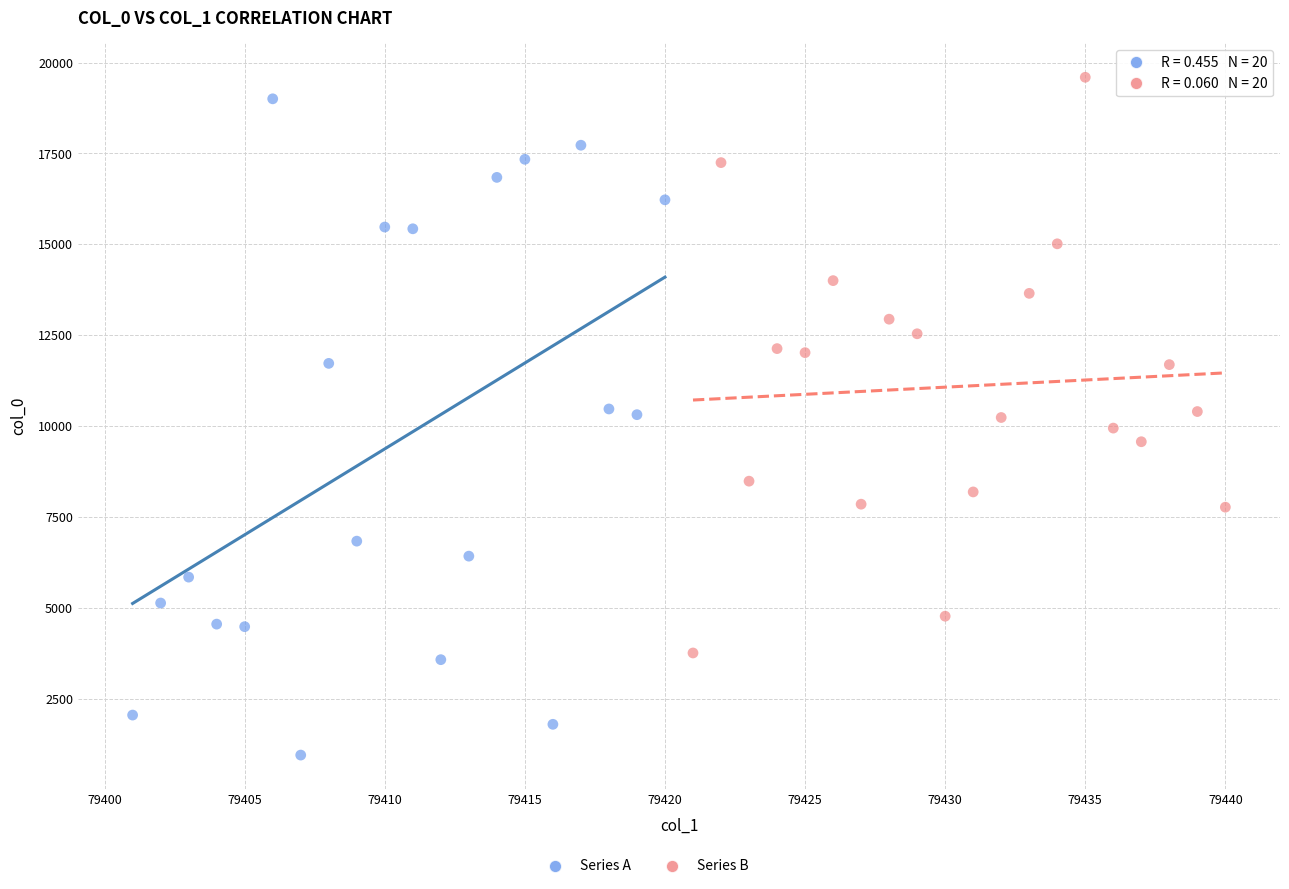

Which series reaches the minimum Y coordinate?

Series A